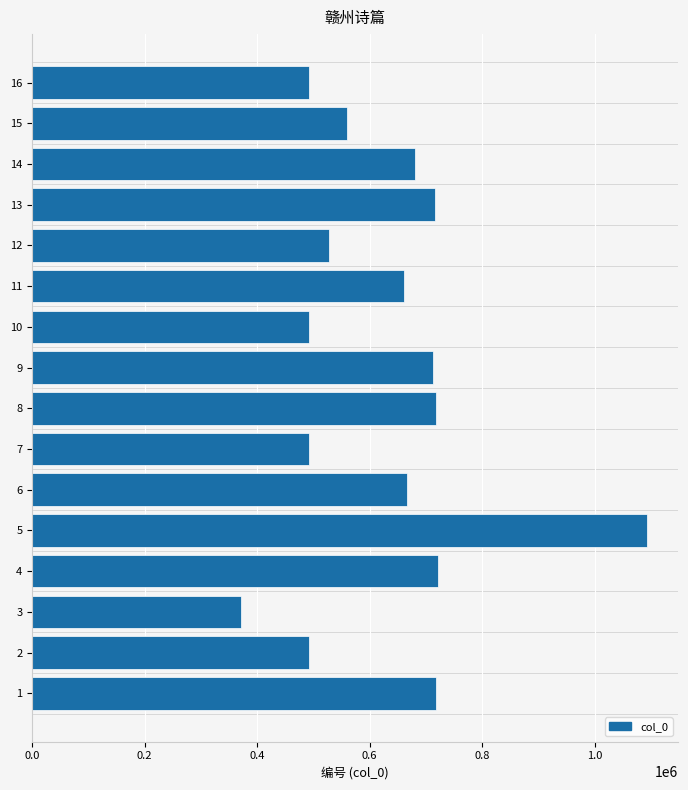

What is the difference between the maximum and minimum values?

723225